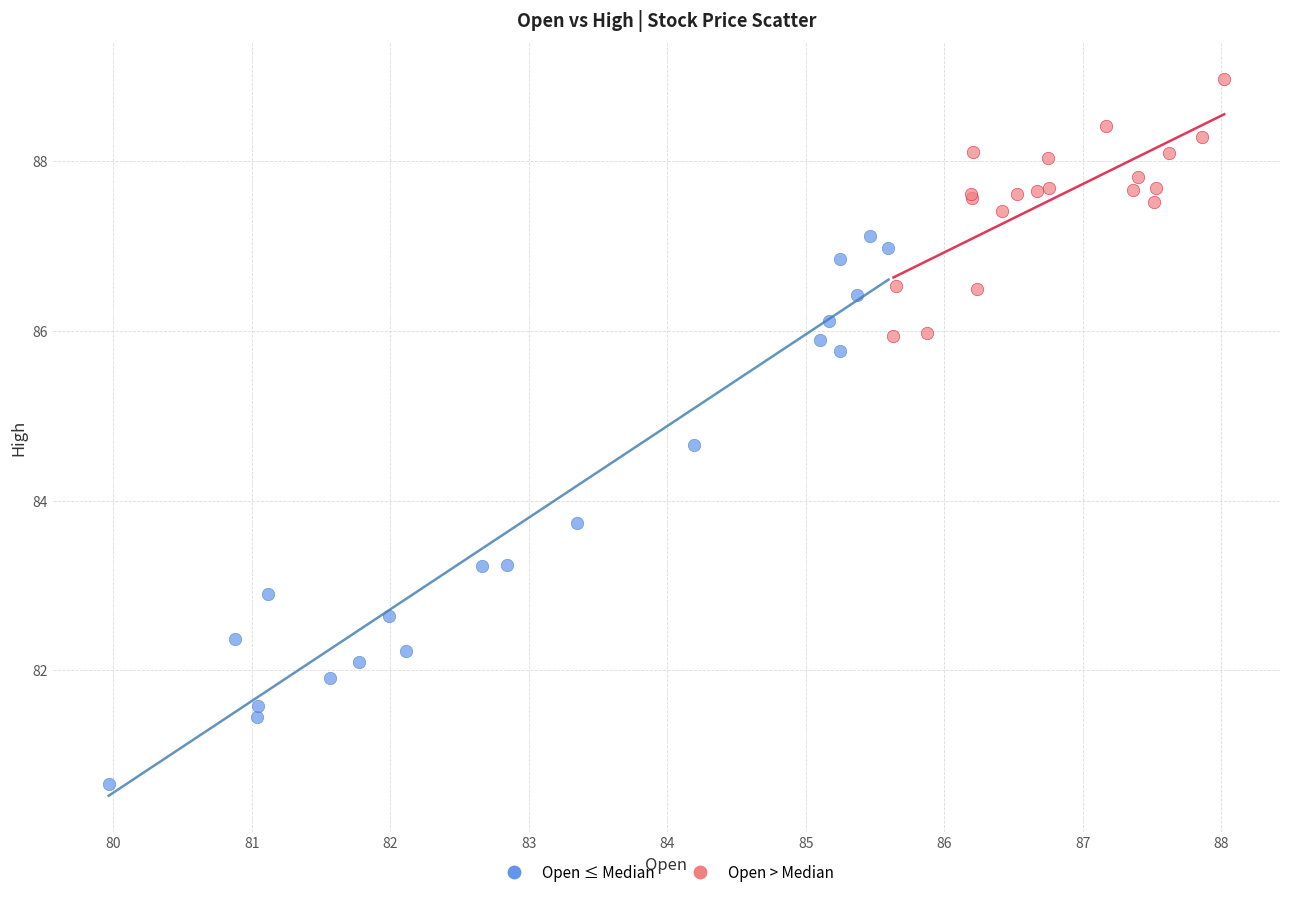

Which series reaches the maximum Y coordinate?

Open > Median